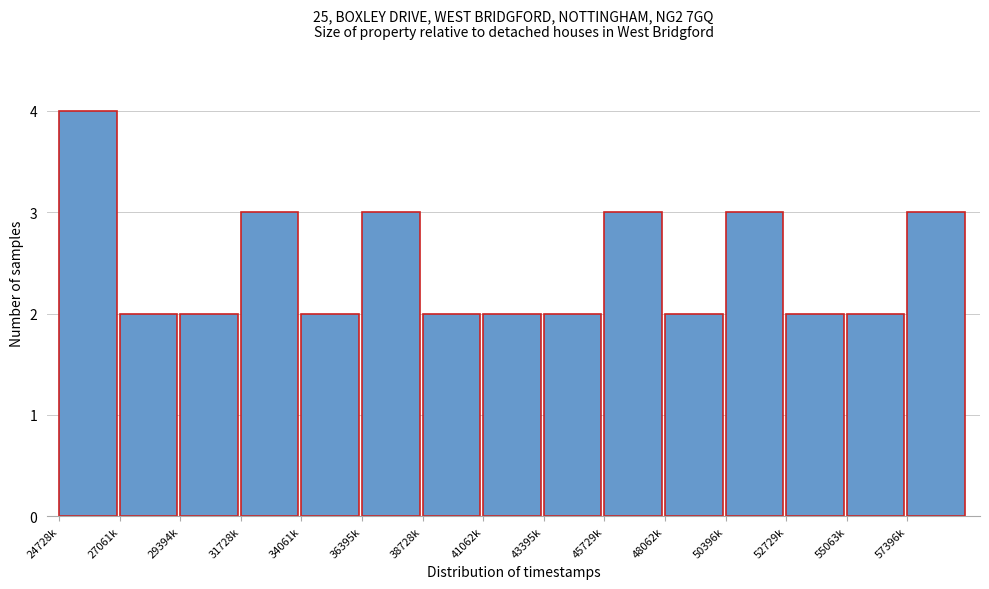

Reading left to right, extract all data points from this chart.

4	2	2	3	2	3	2	2	2	3	2	3	2	2	3